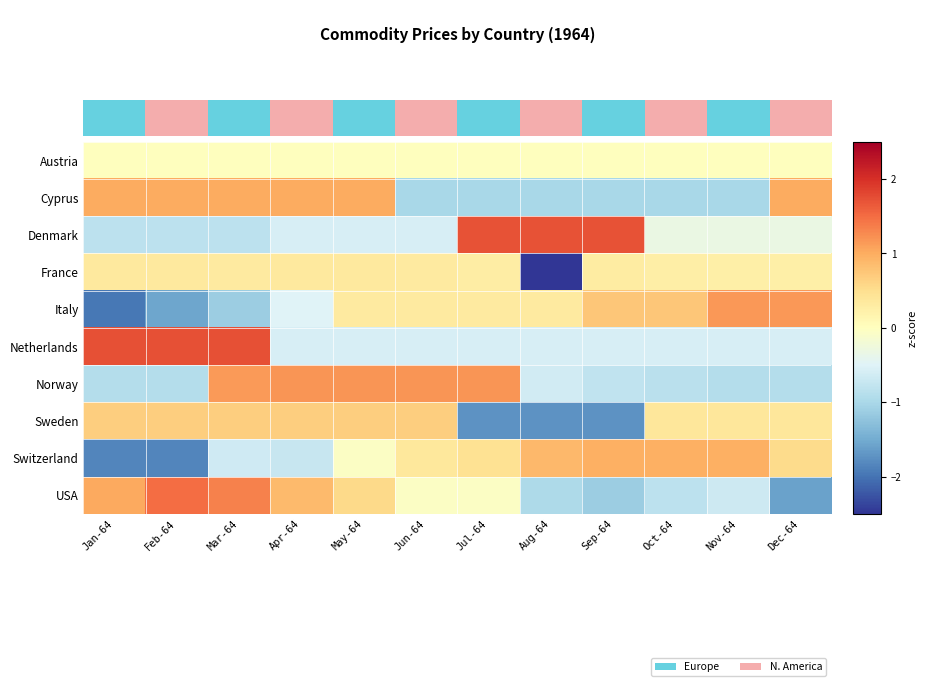

Which series changed the most between Feb-64 and Sep-64?

Switzerland